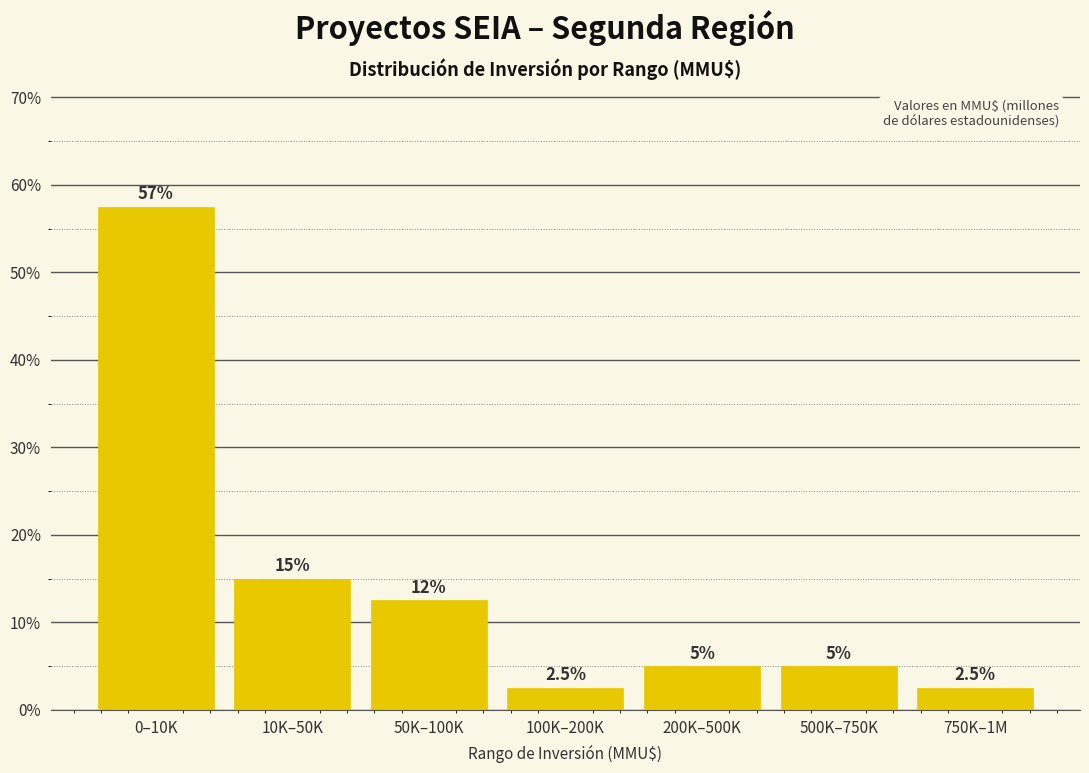

Reading left to right, extract all data points from this chart.

0–10K=57.5	10K–50K=15.0	50K–100K=12.5	100K–200K=2.5	200K–500K=5.0	500K–750K=5.0	750K–1M=2.5